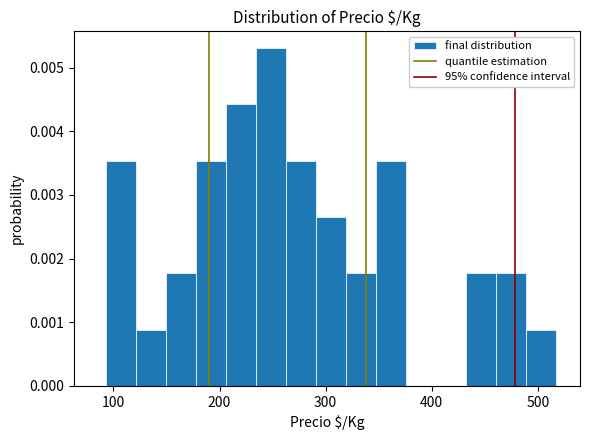

Read against the x-axis, roughly where is the centre of the tallest bar?

250